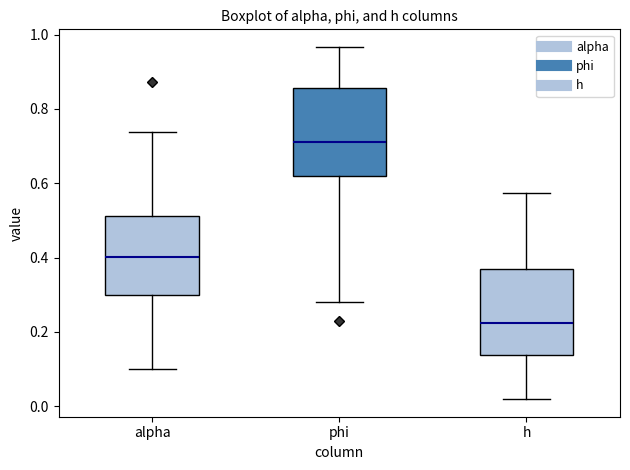

Reading left to right, transcribe this box plot: for each box, give where its median line is, the range the box spans, and where its two whiskers end, as read against the y-axis. The values are not printed on the chart, so give them approximately, as read against the axis.

alpha: median 0.40, box 0.30 to 0.52, whiskers 0.10 to 0.74
phi: median 0.72, box 0.62 to 0.86, whiskers 0.28 to 0.96
h: median 0.22, box 0.14 to 0.36, whiskers 0.02 to 0.58